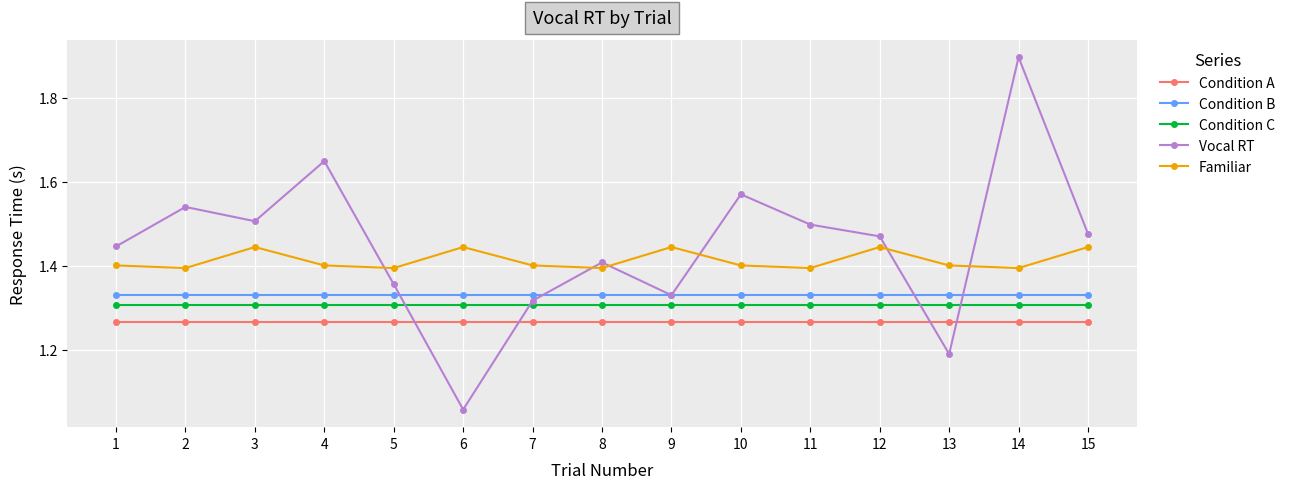

What is the difference between the highest and lowest values at 8?

0.1